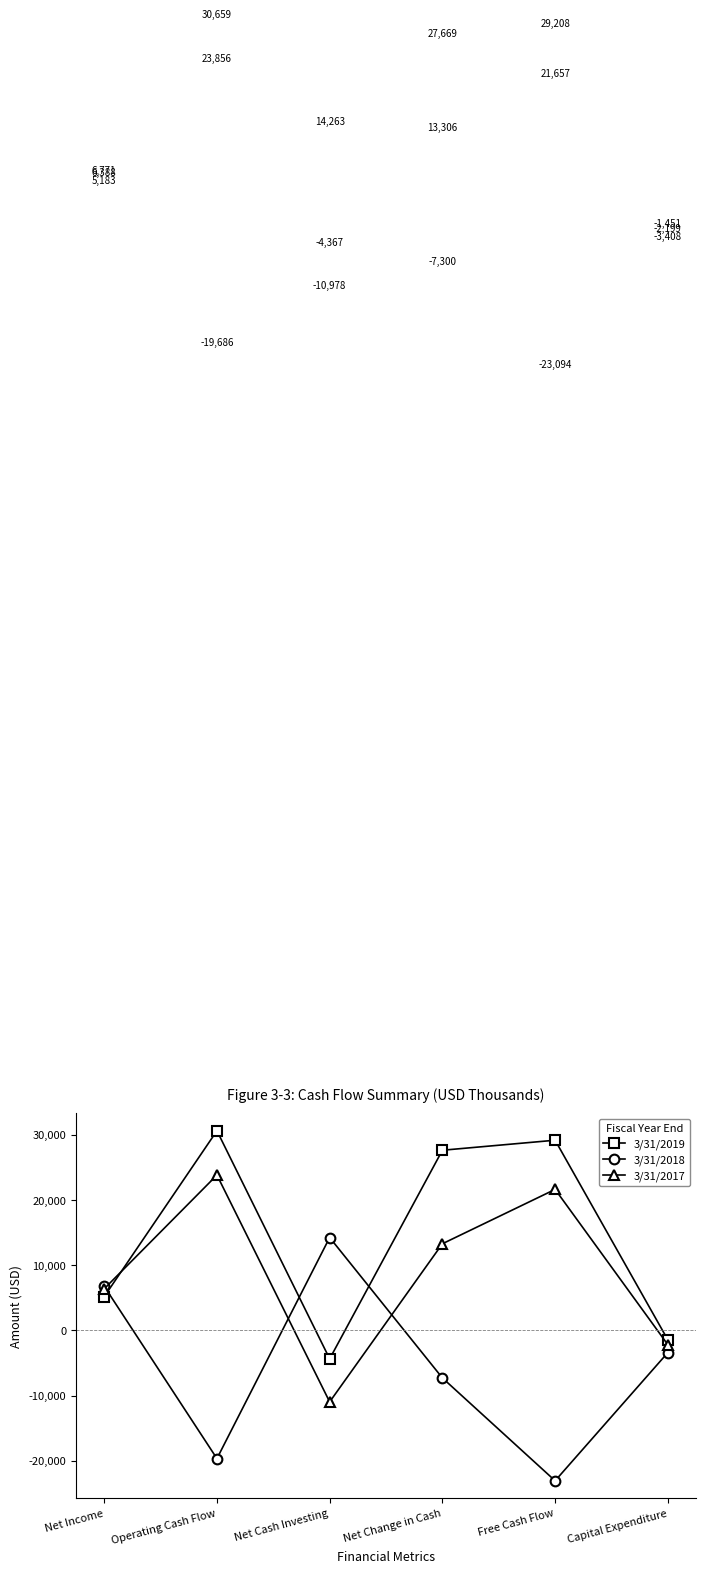

How many values in the 3/31/2017 series are below 13306?

3